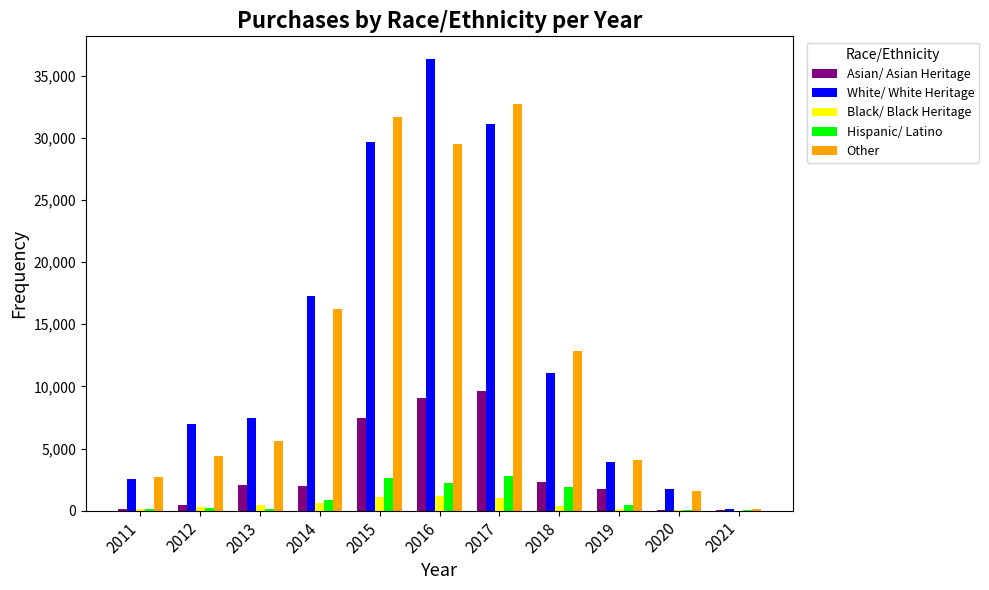

Which series changed the most between 2019 and 2020?

Other